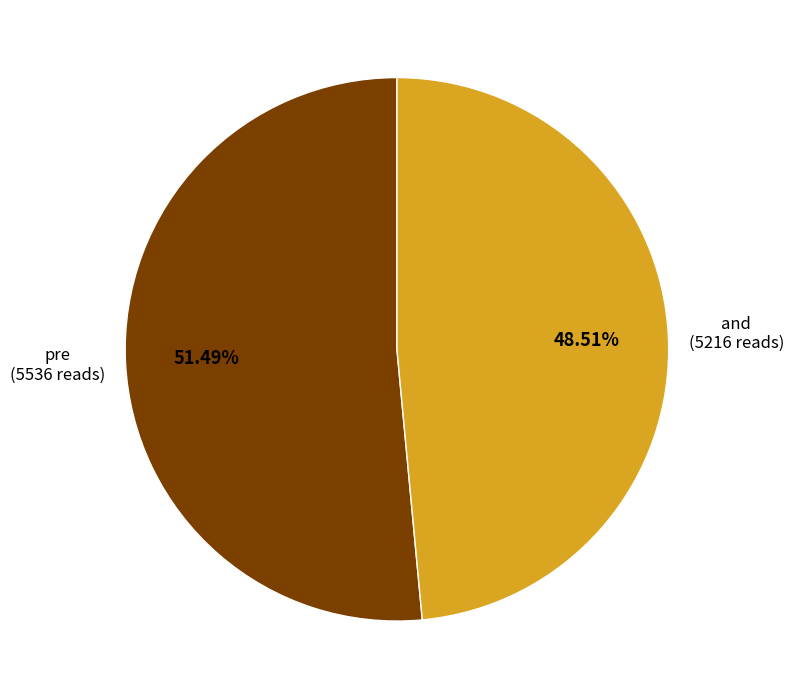

Does pre represent more than half of the total?

Yes